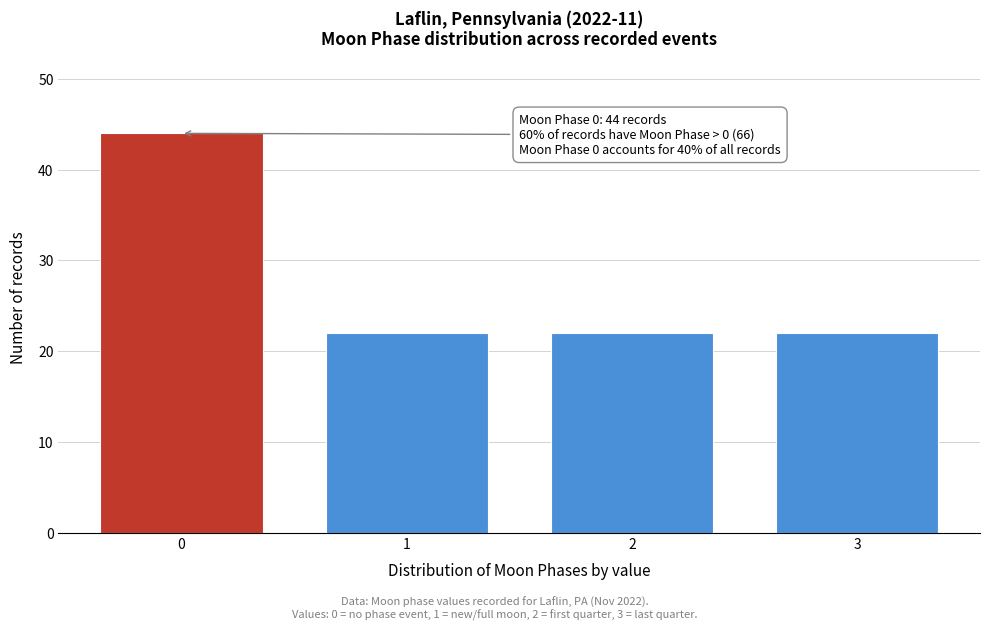

Reading left to right, what are all the values shown in this chart?

44	22	22	22